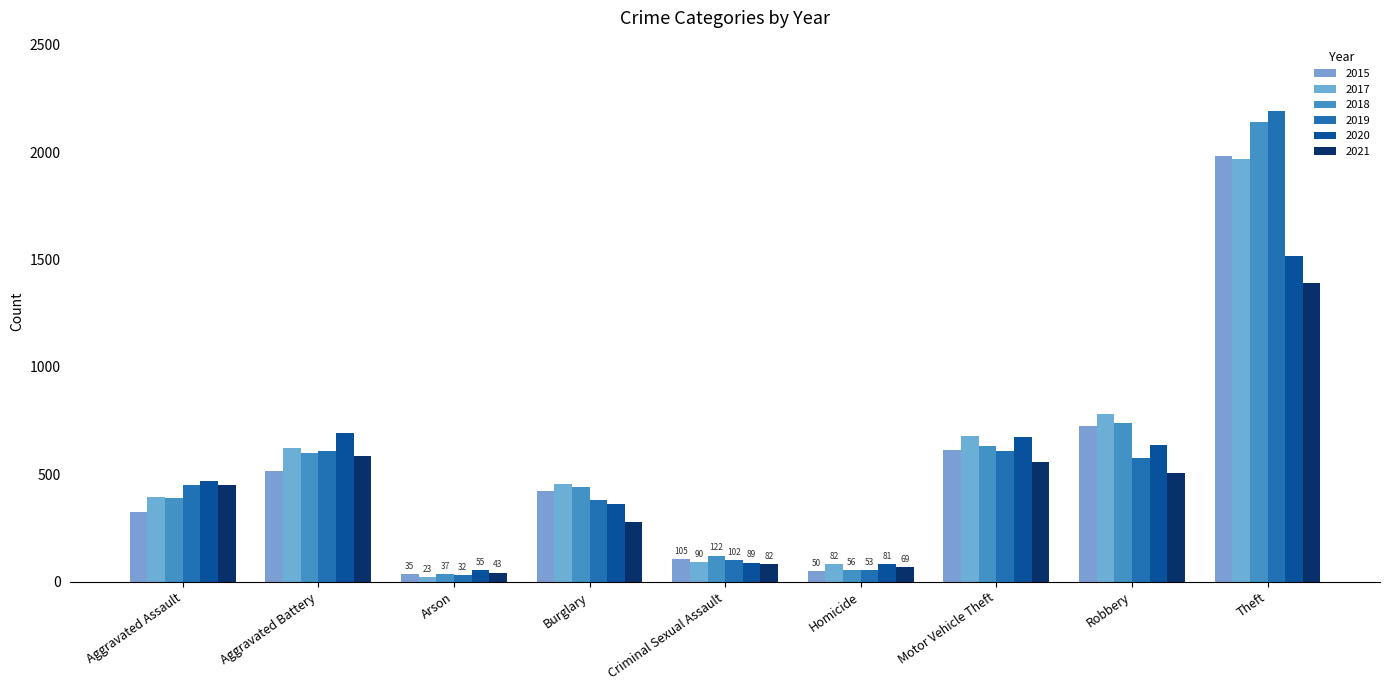

At which label does 2020 first exceed 468?

Aggravated Battery